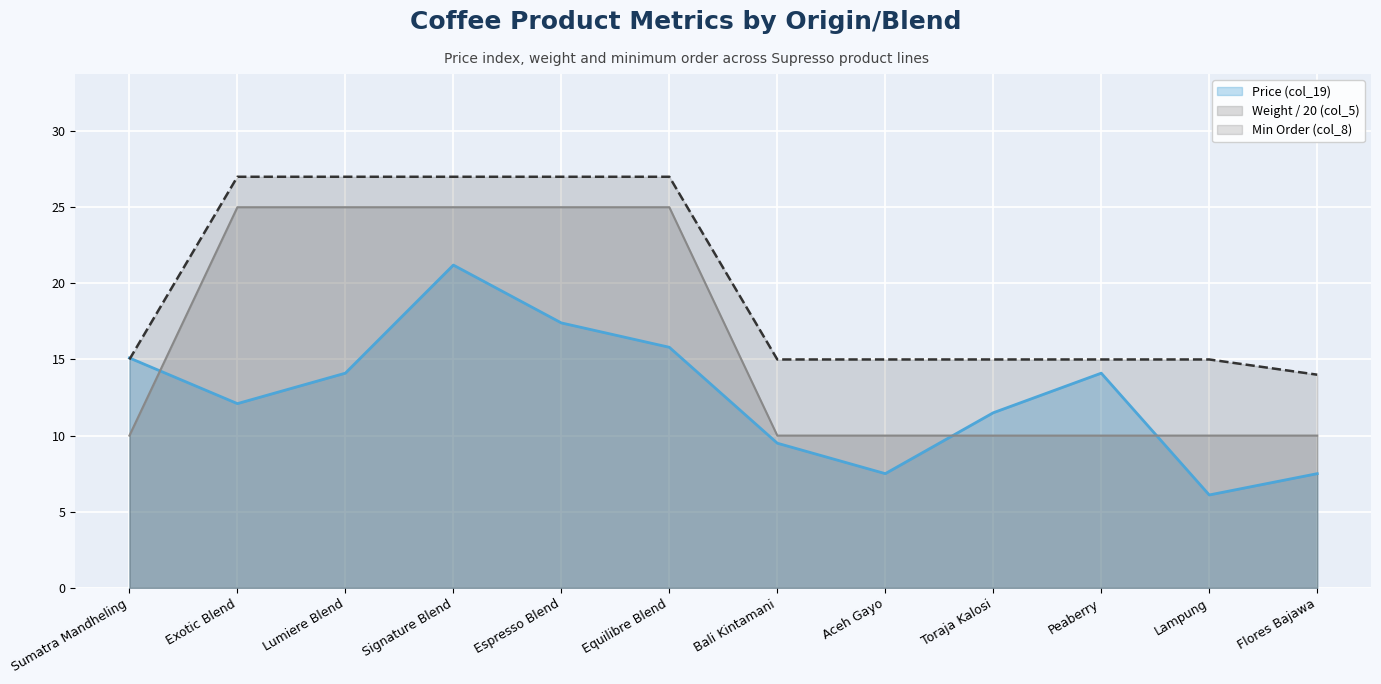

How many times do Weight g (col_5) and Price (col_19) cross each other?

3